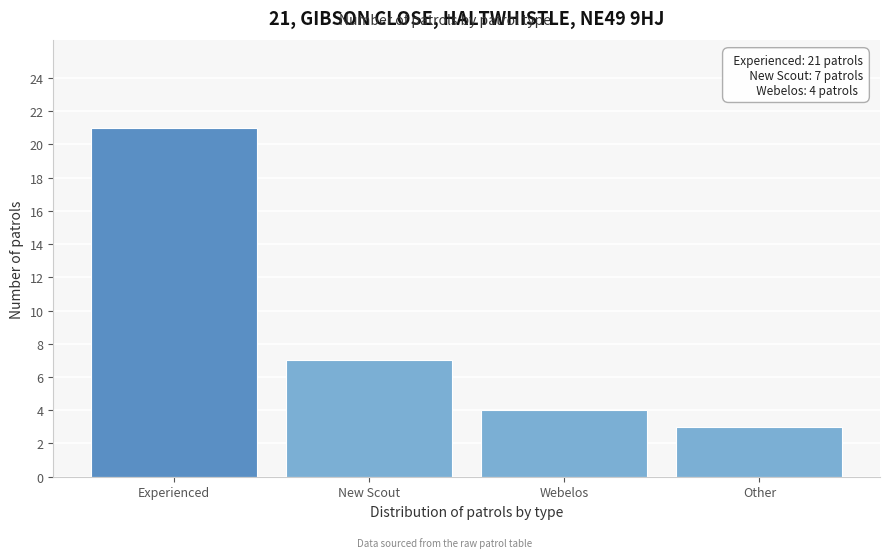

Reading left to right, transcribe all the data shown in this chart.

21	7	4	3